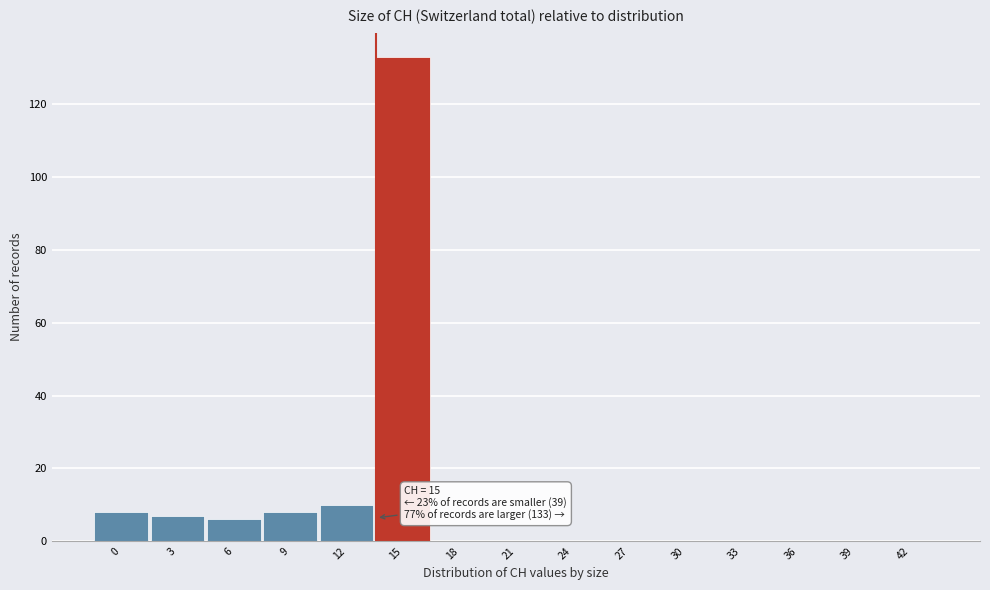

Reading right to left, list all the values displayed in this chart.

42=0	39=0	36=0	33=0	30=0	27=0	24=0	21=0	18=0	15=133	12=10	9=8	6=6	3=7	0=8